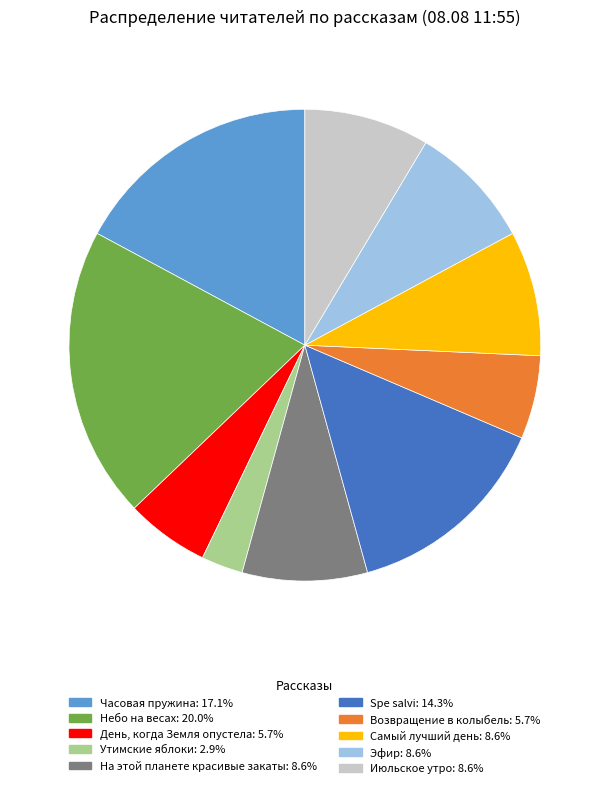

Is there a majority slice in this chart?

No